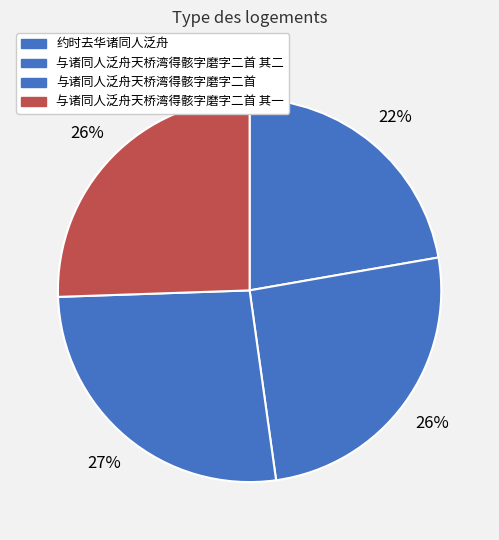

How many segments does this pie chart have?

4